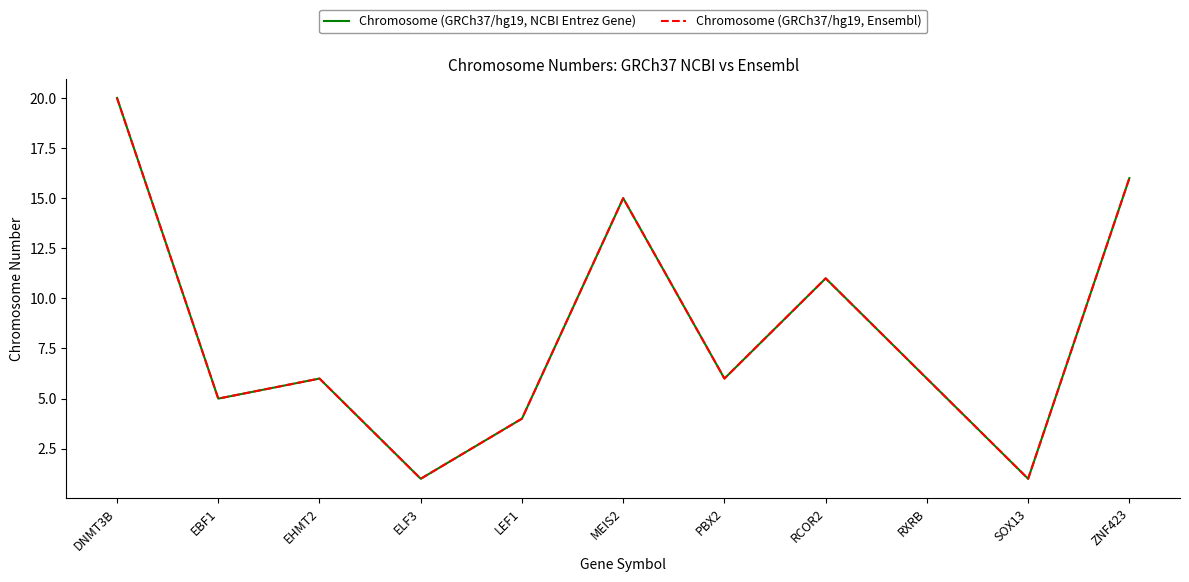

Does the chart display data point markers on the line(s)?

No